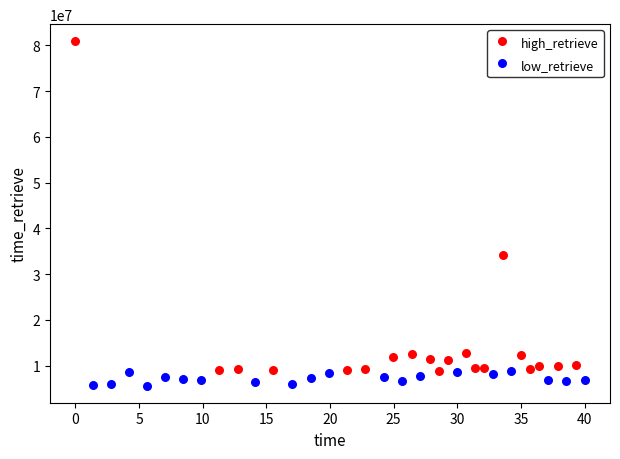

What are all the series names shown in the legend?

high_retrieve, low_retrieve